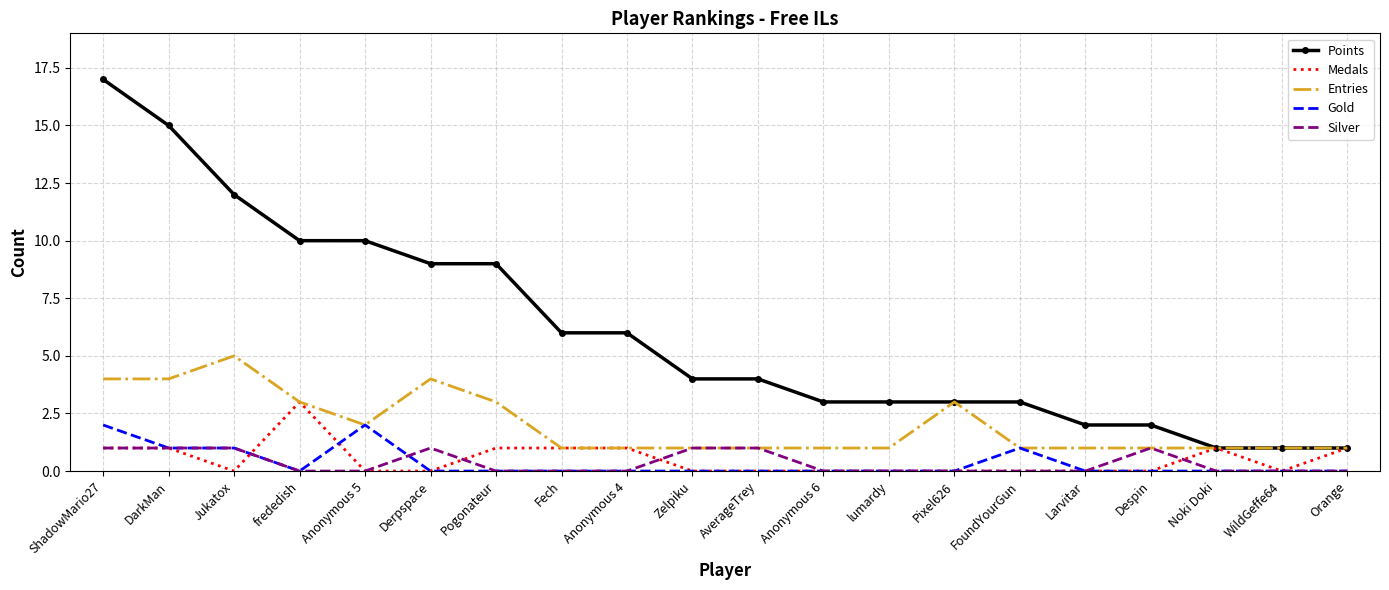

The Points series shows 4 at FoundYourGun. True or false?

False